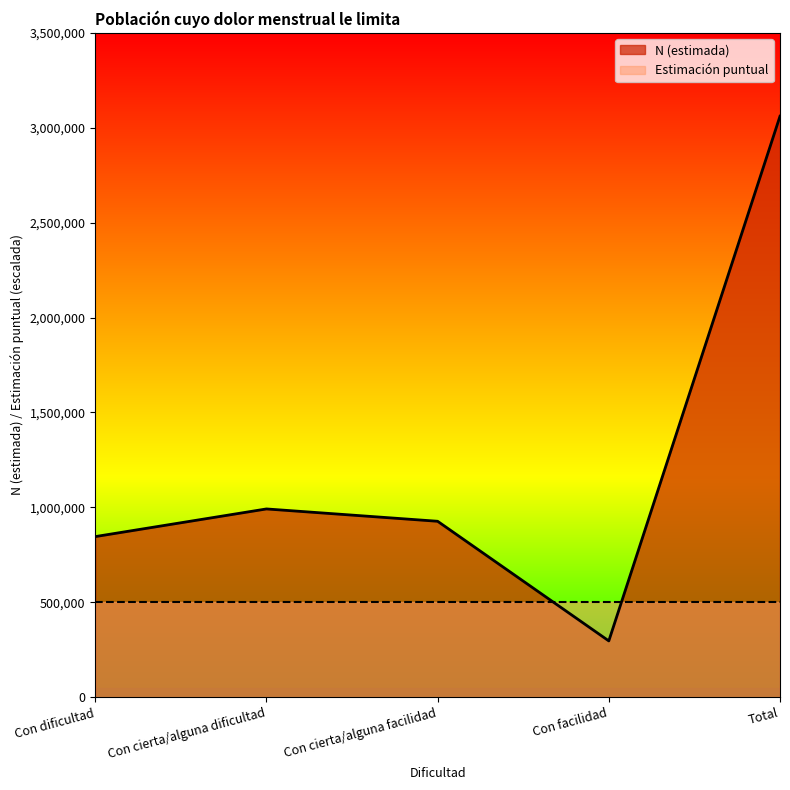

What is the value of the 2nd point from the left?

991682